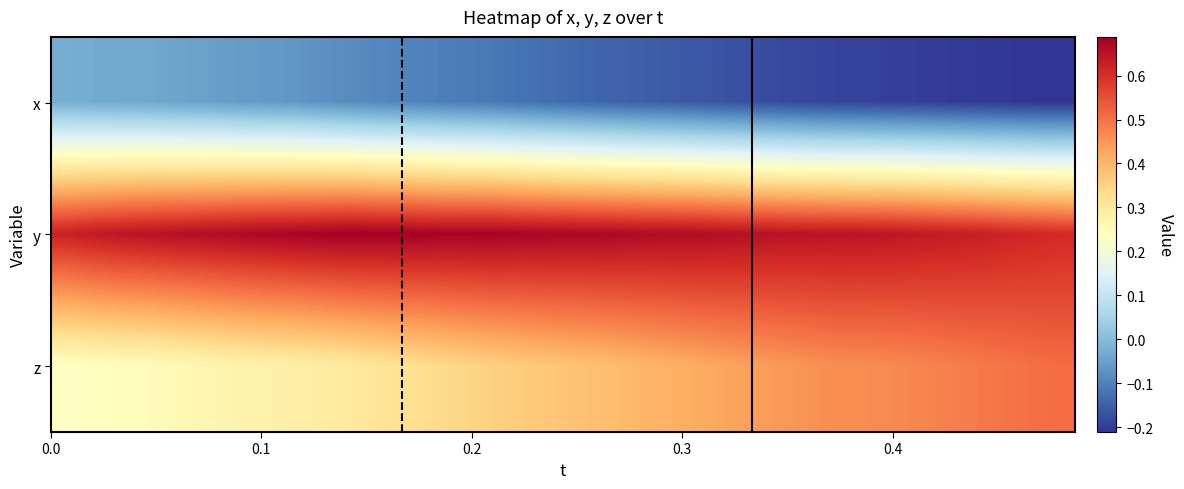

Which series has the largest range (max minus min)?

z